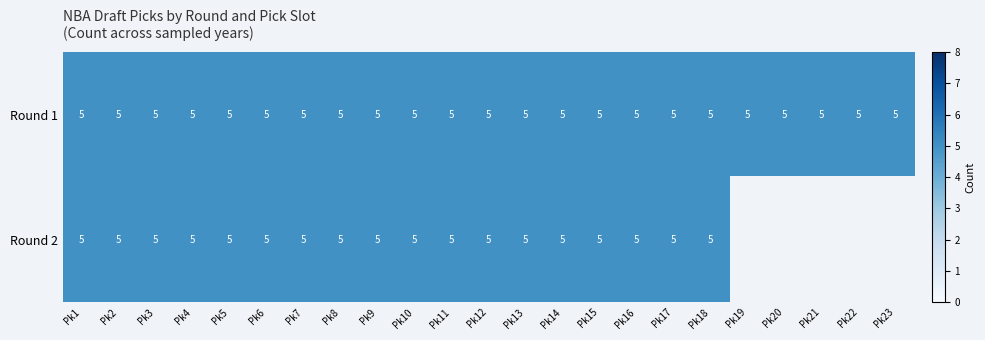

What is the total value across all series at Pk10?

10